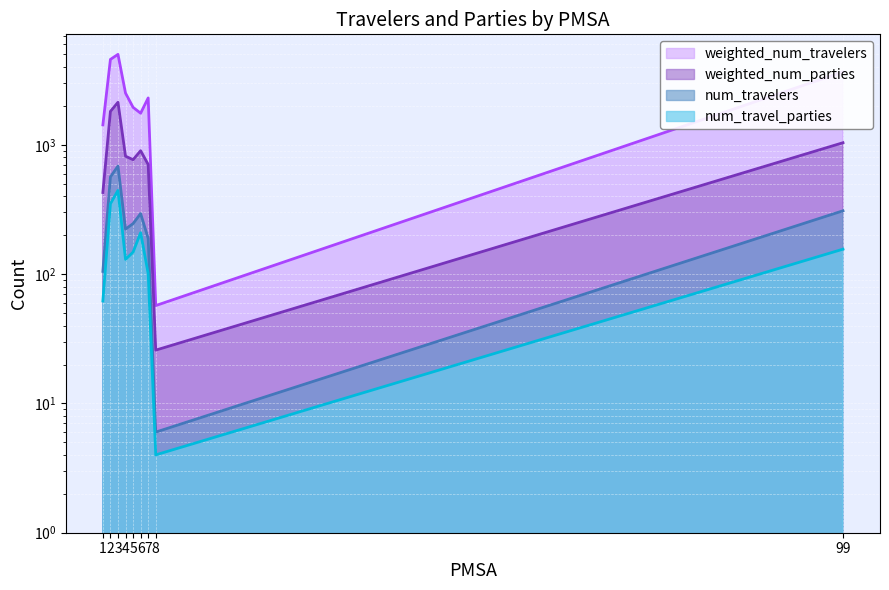

Rank the series at 4 from highest to lowest value.

weighted_num_travelers, weighted_num_parties, num_travelers, num_travel_parties